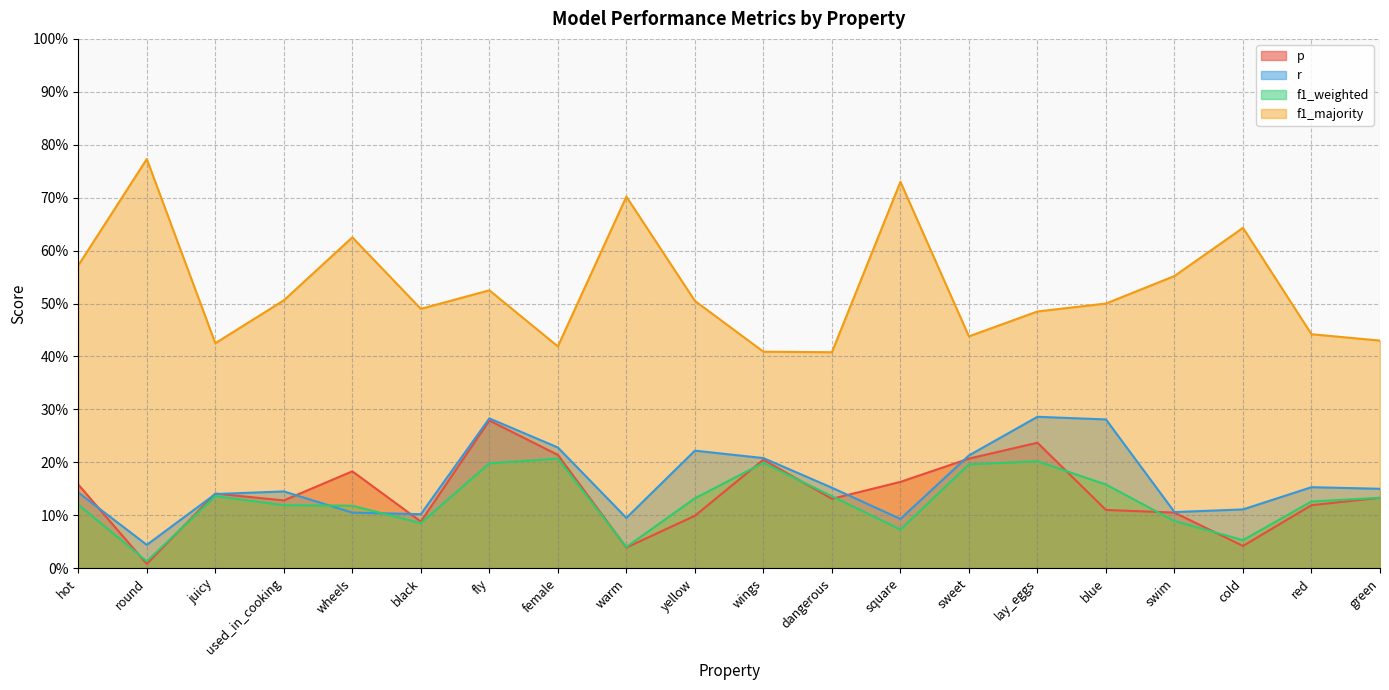

Which series has the widest spread of values?

f1_majority